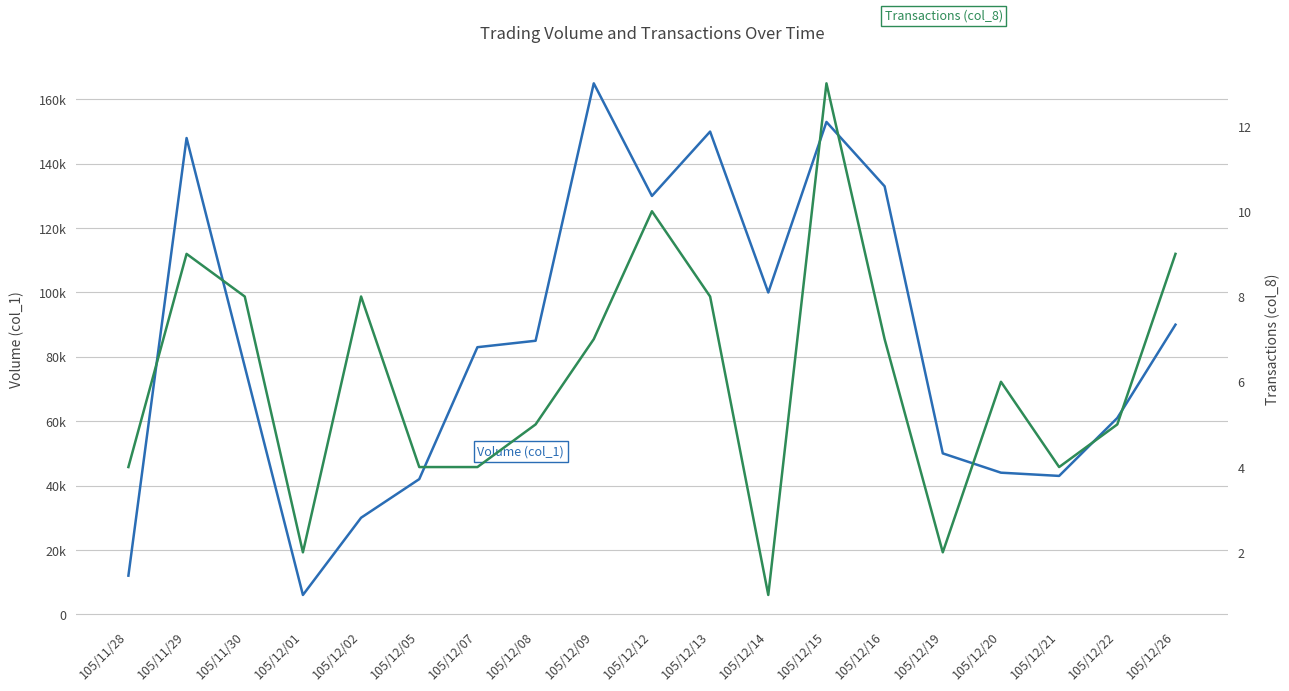

Which category has the lowest value in the Volume (col_1) series?

105/12/01